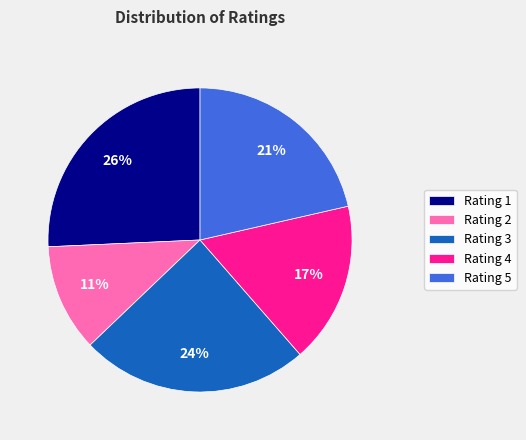

Rank the categories by value from lowest to highest.

Rating 2, Rating 4, Rating 5, Rating 3, Rating 1